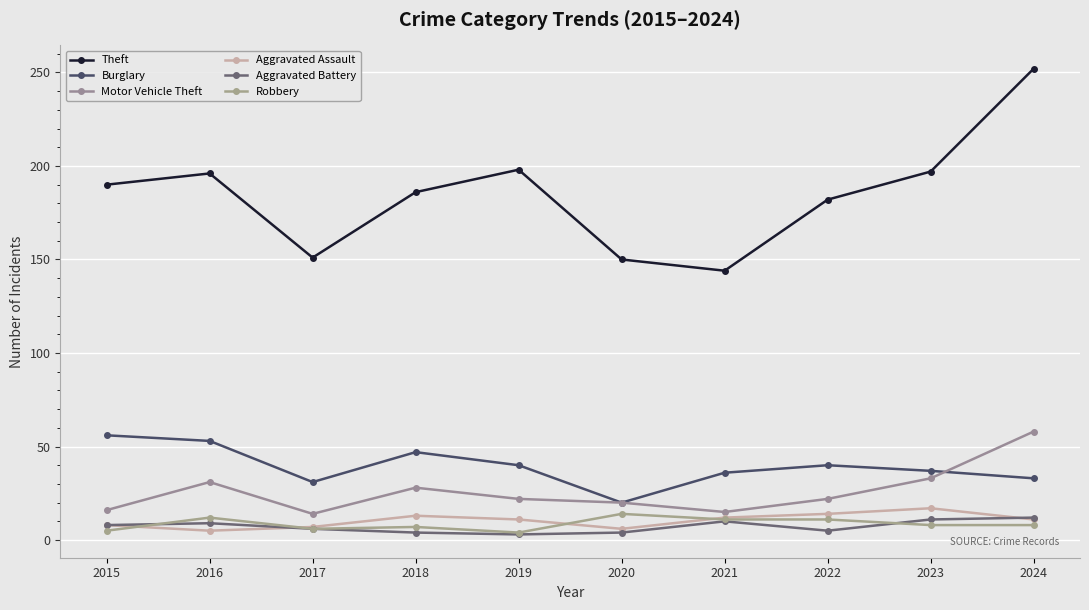

Count the number of data series in this chart.

6